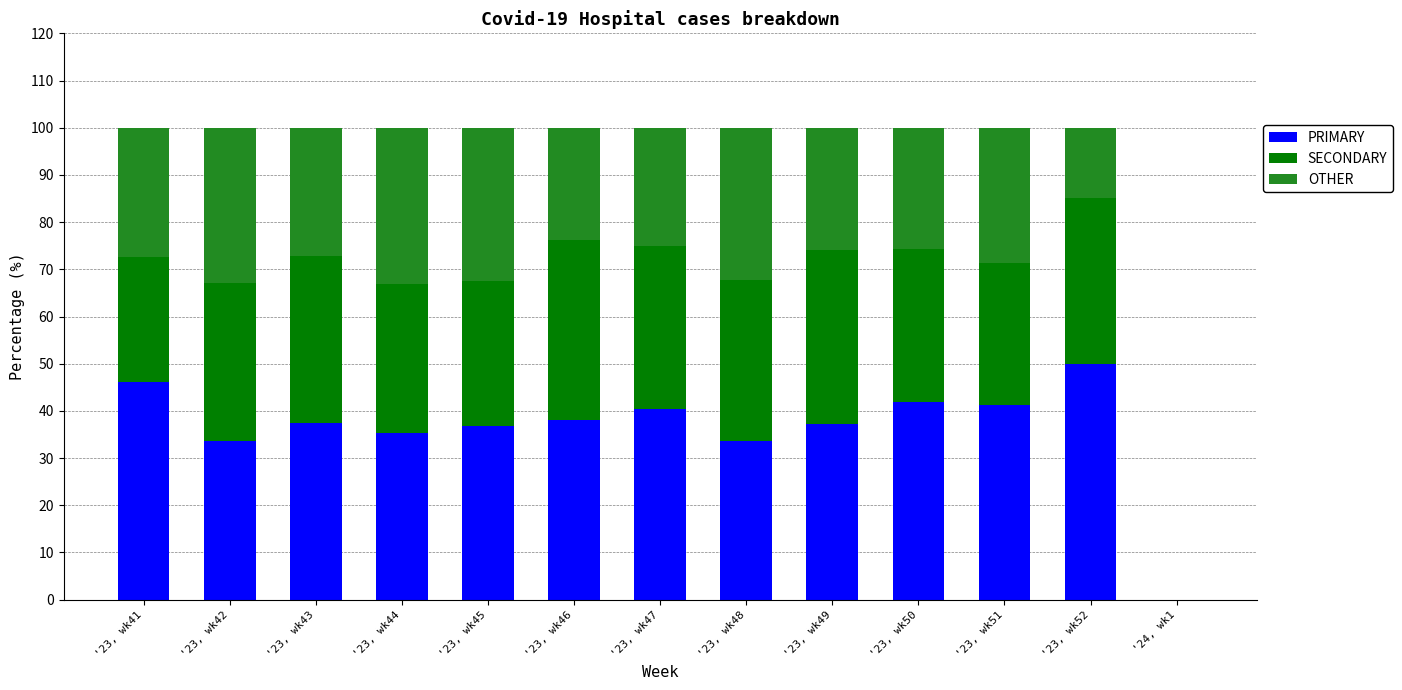

How many categories are shown in the chart?

13